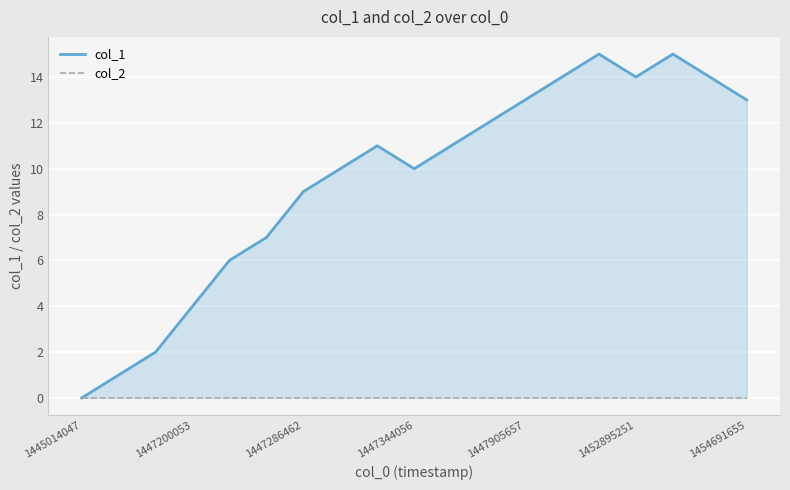

How many lines are shown in the chart?

2